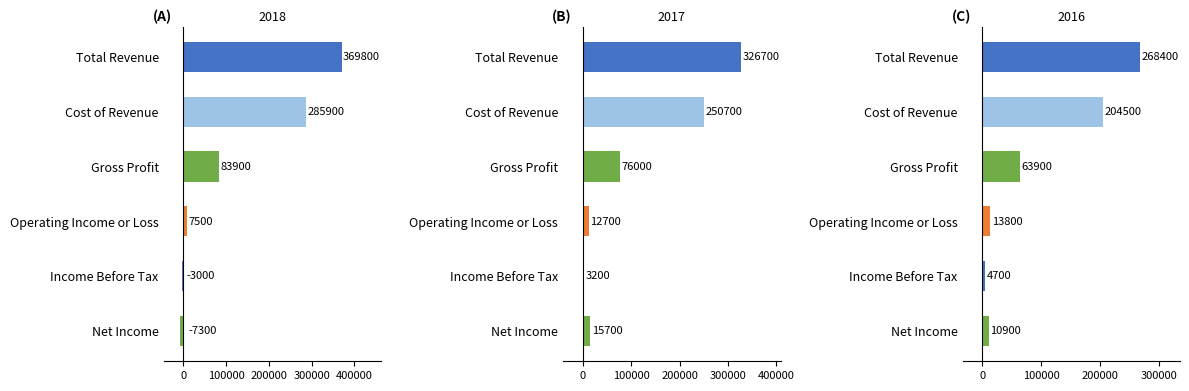

What is the minimum value for 2018?

-7300